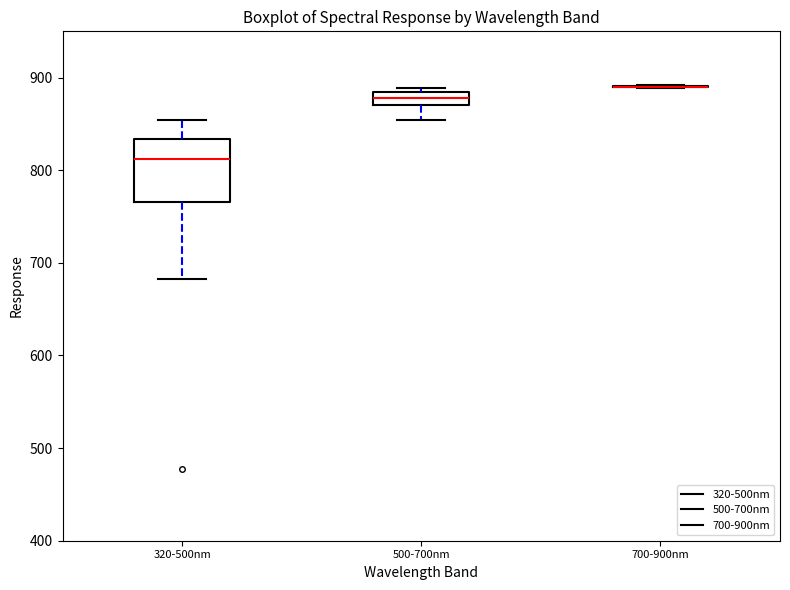

Where does the lower whisker of the box for 500-700nm end on the y-axis? The values are not printed on the chart, so give them approximately, as read against the axis.

850